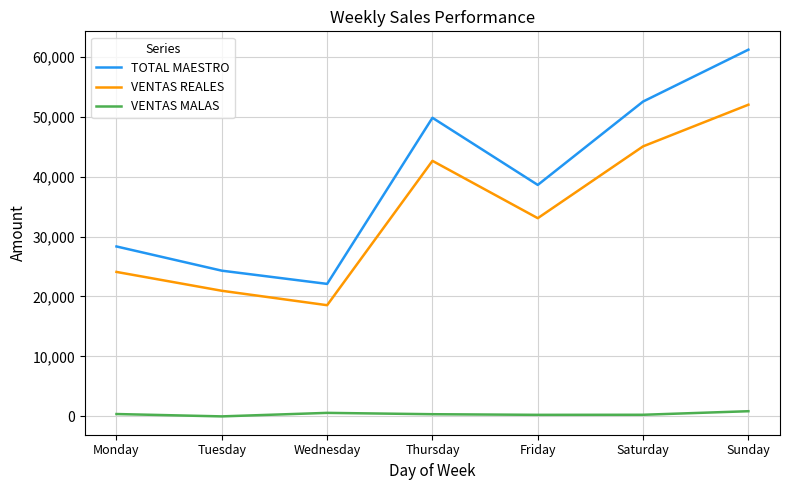

Which series has the largest total across all categories?

TOTAL MAESTRO